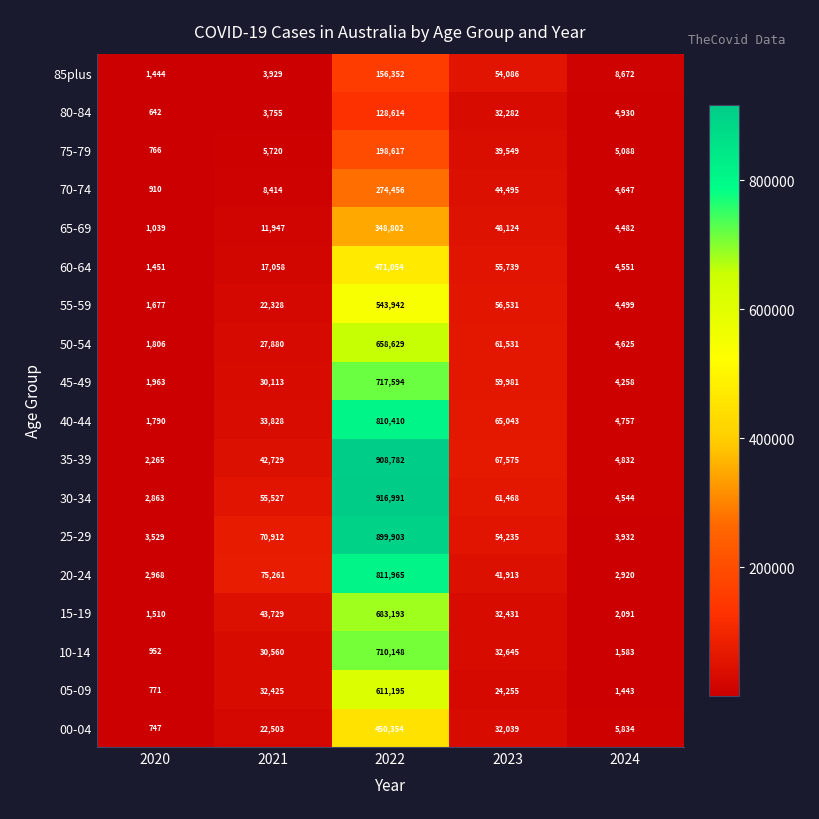

What is the smallest value displayed?

642